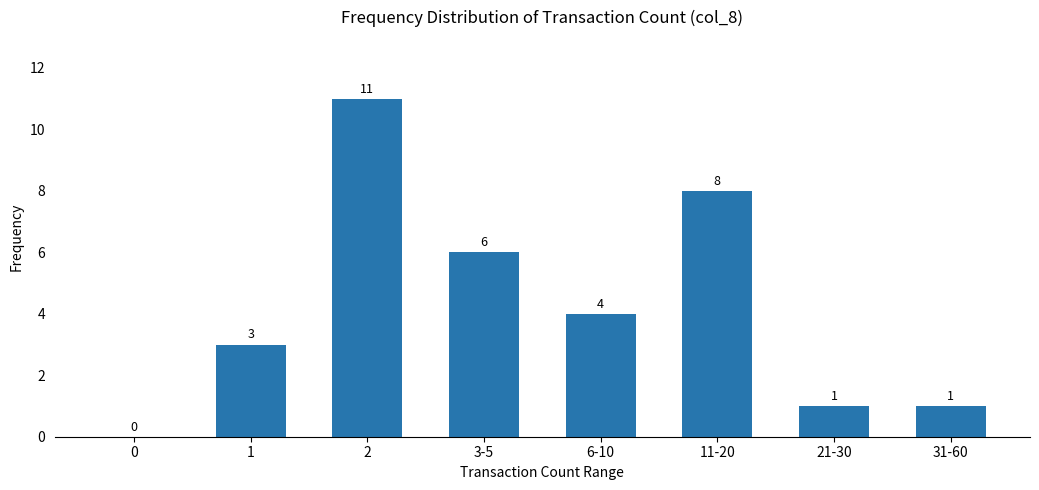

What is the approximate value at 11-20, to the nearest 5?

10